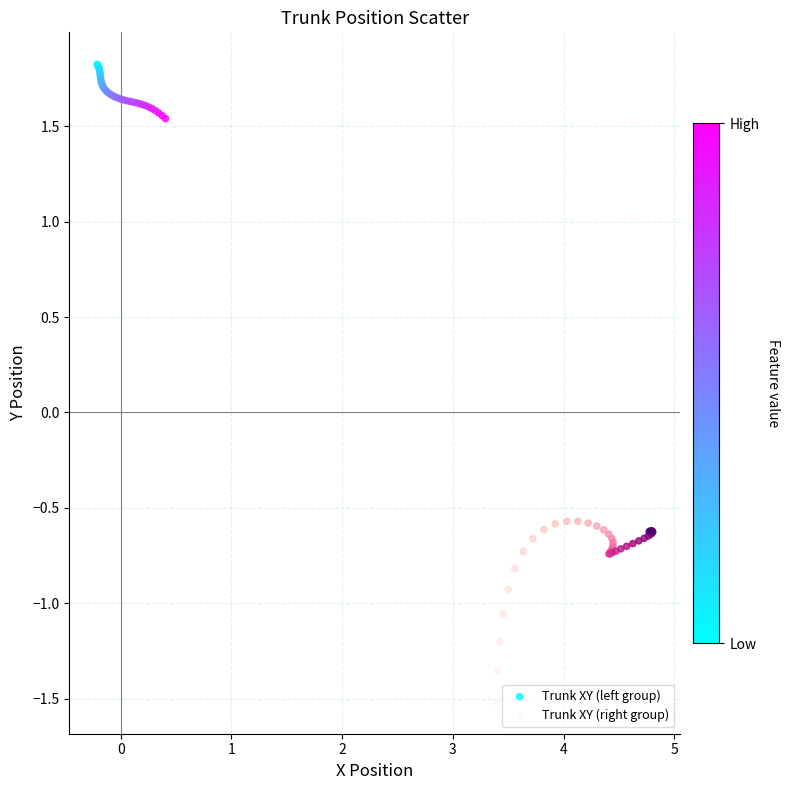

Which series has the largest Y range (max minus min)?

Trunk XY (right group)